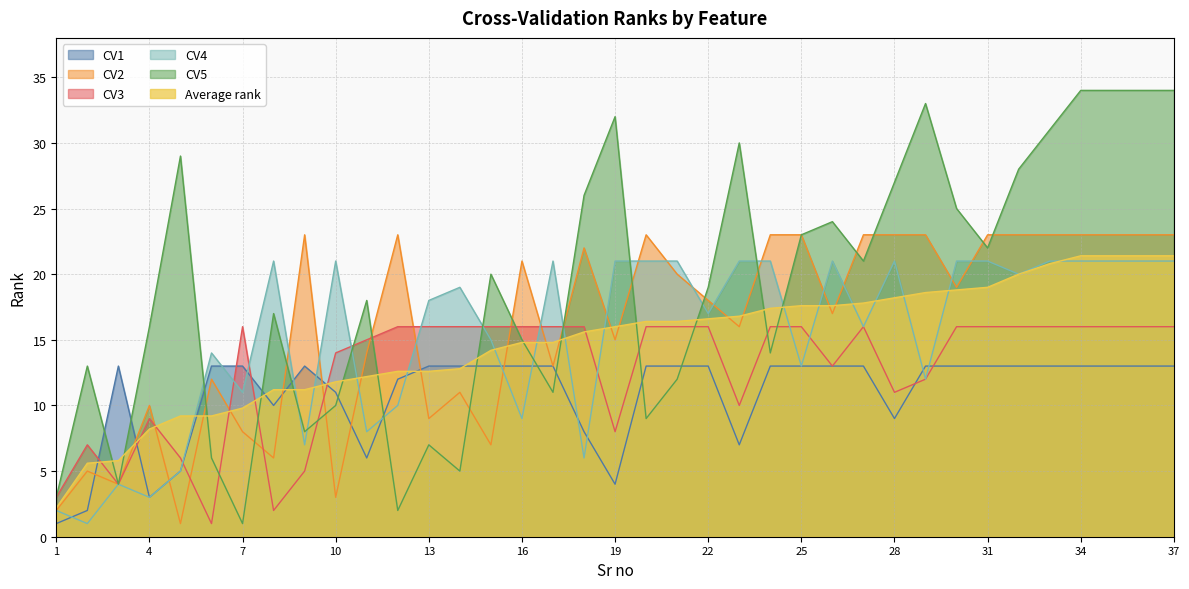

What is the value of the CV5 point at the 5th from the left?

29.0